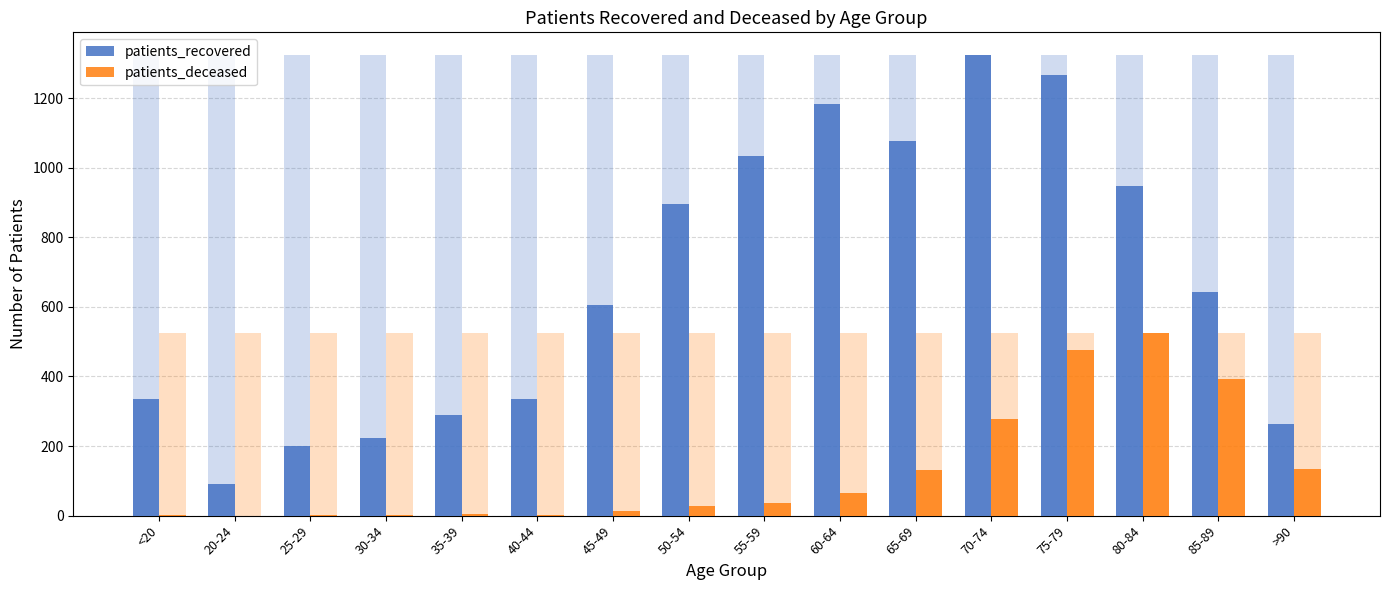

Is the value of patients_deceased at 20-24 greater than the value of patients_recovered at 40-44?

No